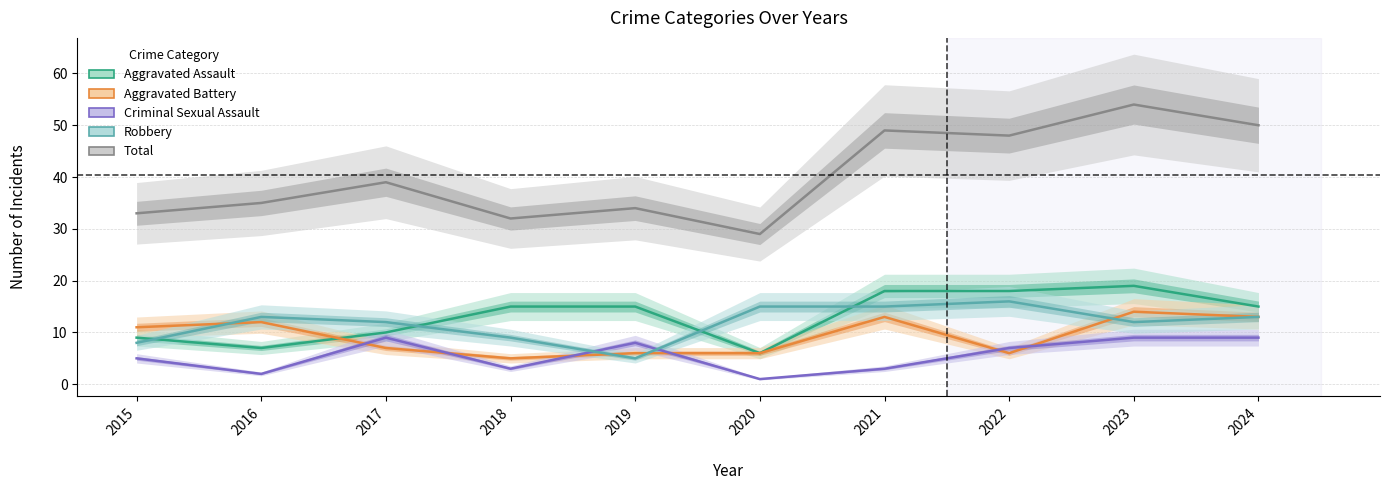

Reading left to right, extract all data points from this chart.

Aggravated Assault: 2015=9	2016=7	2017=10	2018=15	2019=15	2020=6	2021=18	2022=18	2023=19	2024=15
Aggravated Battery: 2015=11	2016=12	2017=7	2018=5	2019=6	2020=6	2021=13	2022=6	2023=14	2024=13
Criminal Sexual Assault: 2015=5	2016=2	2017=9	2018=3	2019=8	2020=1	2021=3	2022=7	2023=9	2024=9
Robbery: 2015=8	2016=13	2017=12	2018=9	2019=5	2020=15	2021=15	2022=16	2023=12	2024=13
Total: 2015=33	2016=35	2017=39	2018=32	2019=34	2020=29	2021=49	2022=48	2023=54	2024=50